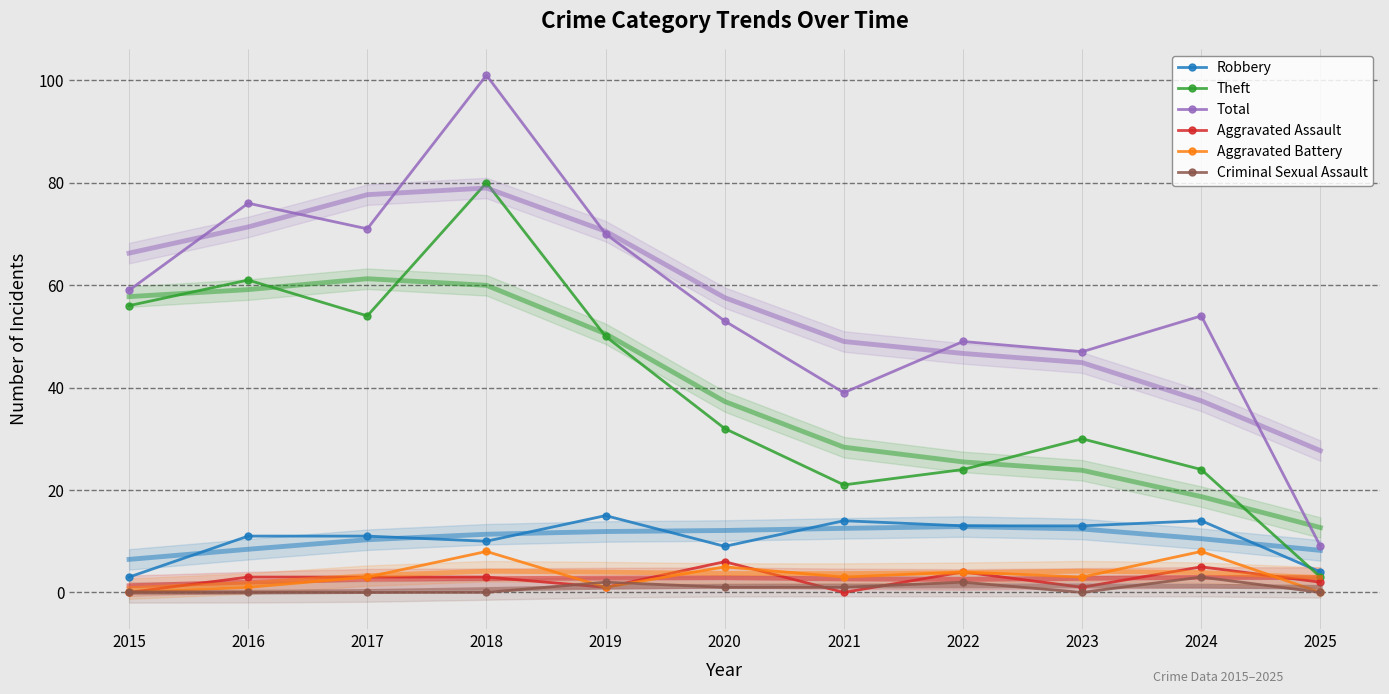

At which category is the sum across all series the highest?

2018